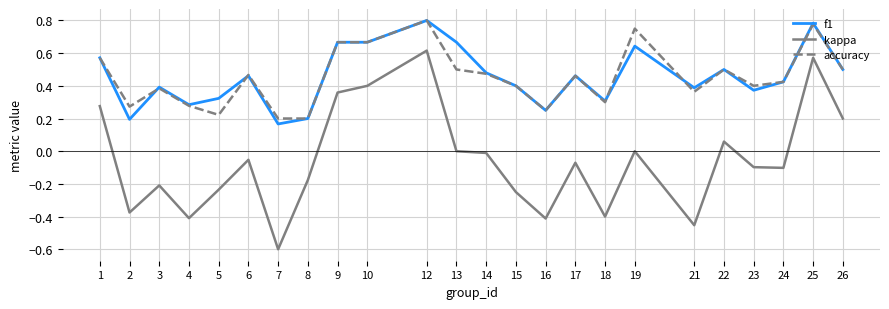

Which series has the largest range (max minus min)?

kappa